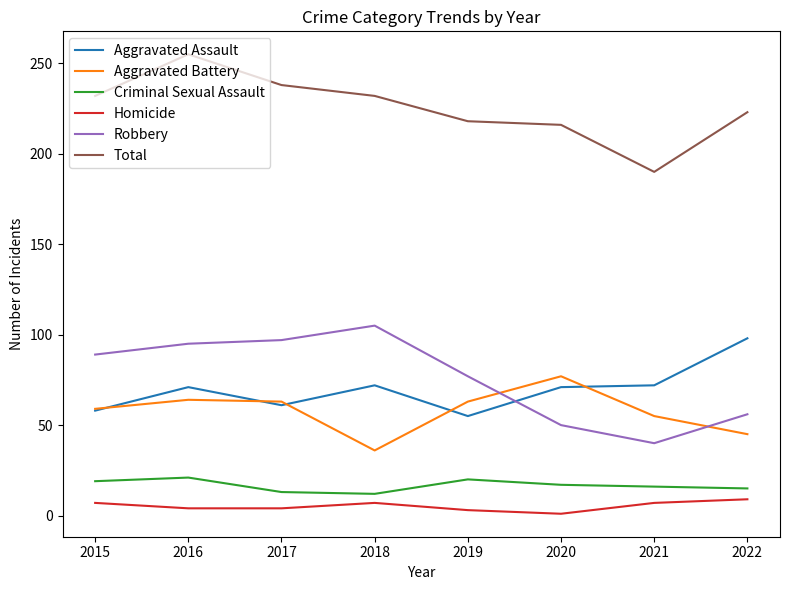

Which series changed the most between 2016 and 2019?

Total